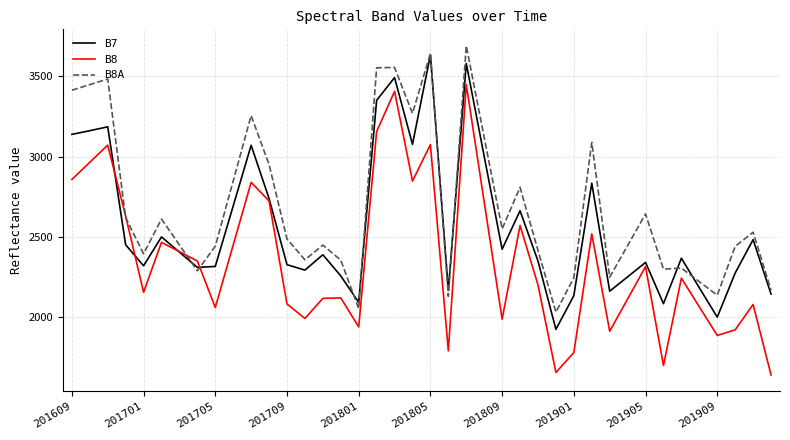

Which series has the widest spread of values?

B8